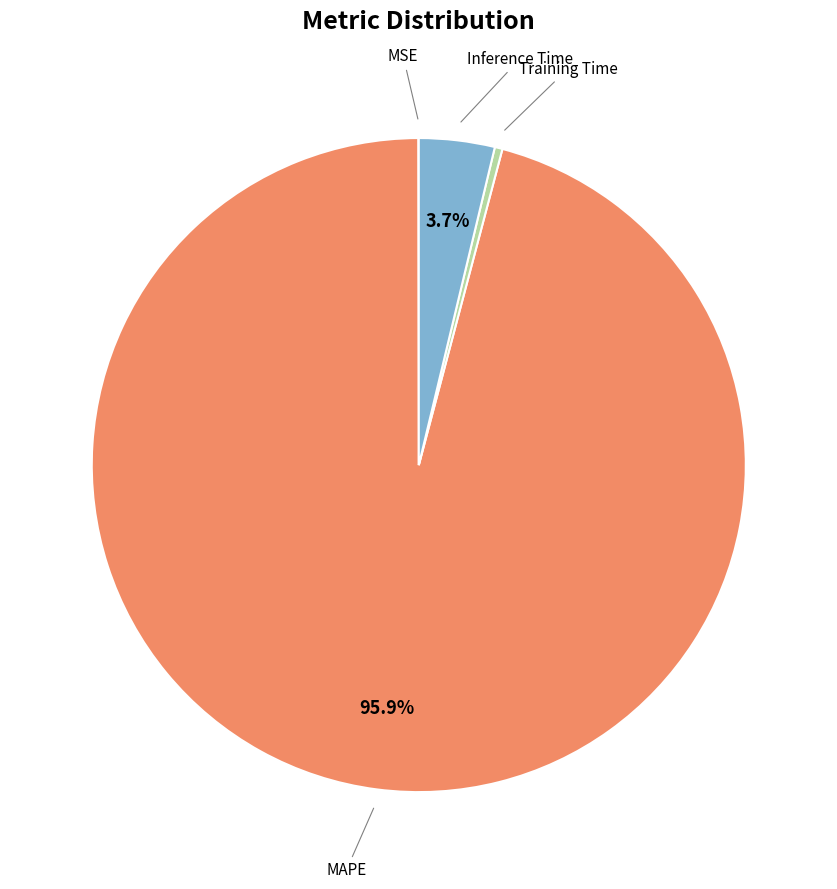

What percentage is NOT represented by Inference Time?

96.3%